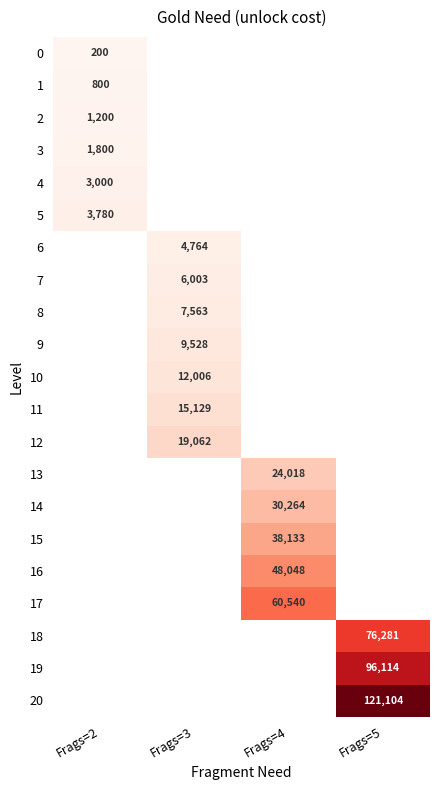

Is it true that 16 equals 48048 at Frags=4?

True